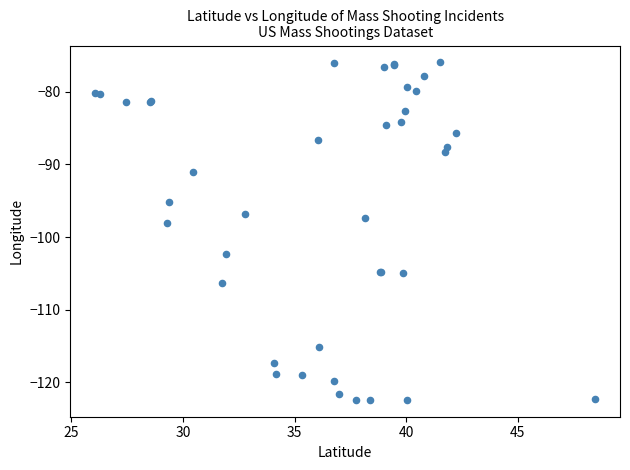

What Y value in the scatter plot is closest to -99?

-98.1